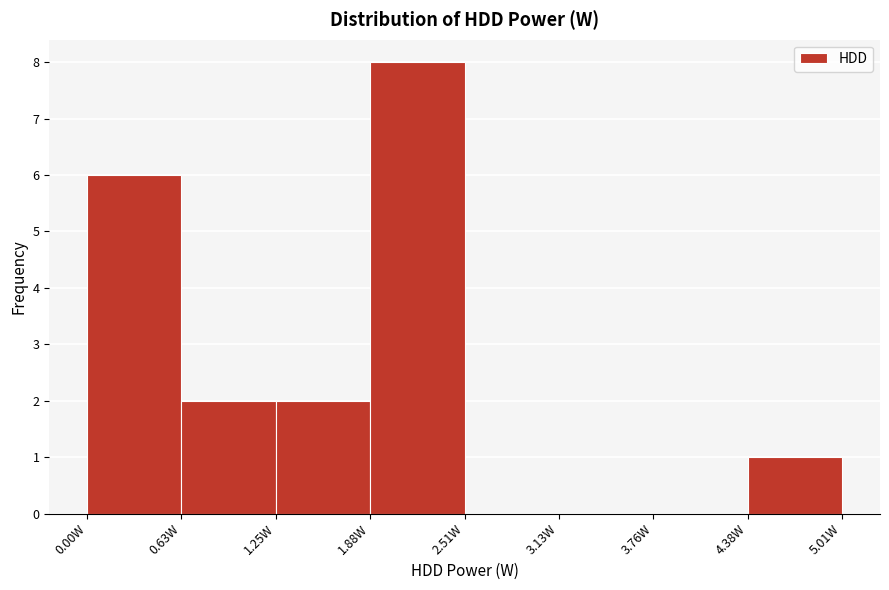

Reading left to right, transcribe this chart: for each bar, give the range it covers on the x-axis and its height. Neither the bar edges nor the heights are printed on the chart, so give them approximately, as read against the axes.

0.0 to 0.6: 6
0.6 to 1.3: 2
1.3 to 1.9: 2
1.9 to 2.5: 8
2.5 to 3.1: 0
3.1 to 3.8: 0
3.8 to 4.4: 0
4.4 to 5.0: 1